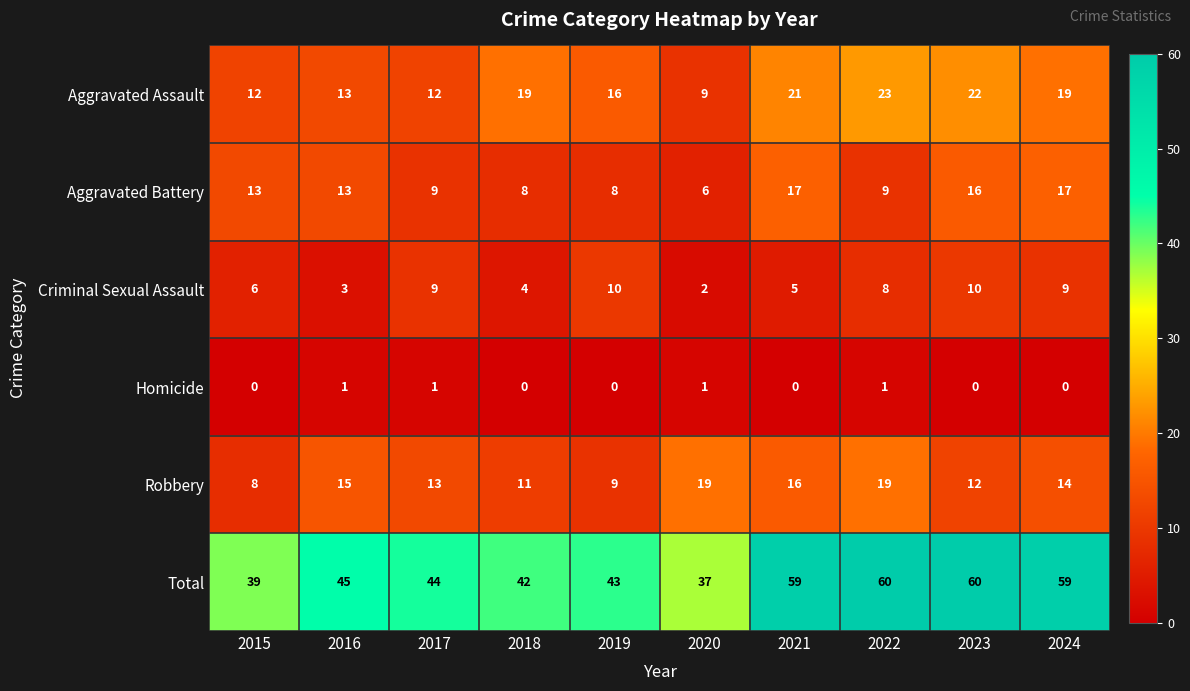

True or false: Total has a value of 60 at 2023.

True